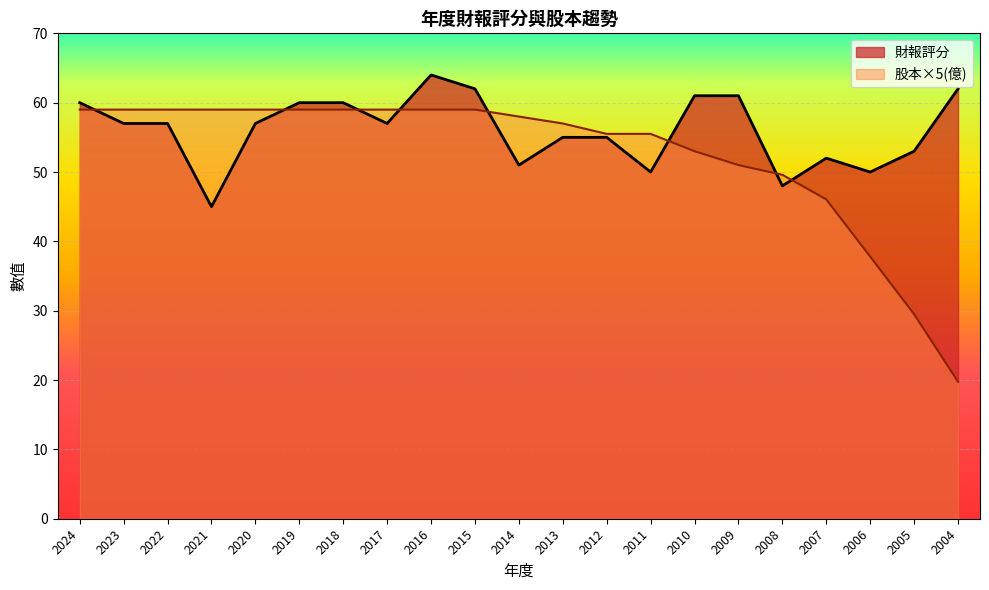

At 2022, list the series in order from largest to smallest.

股本×5(億), 財報評分